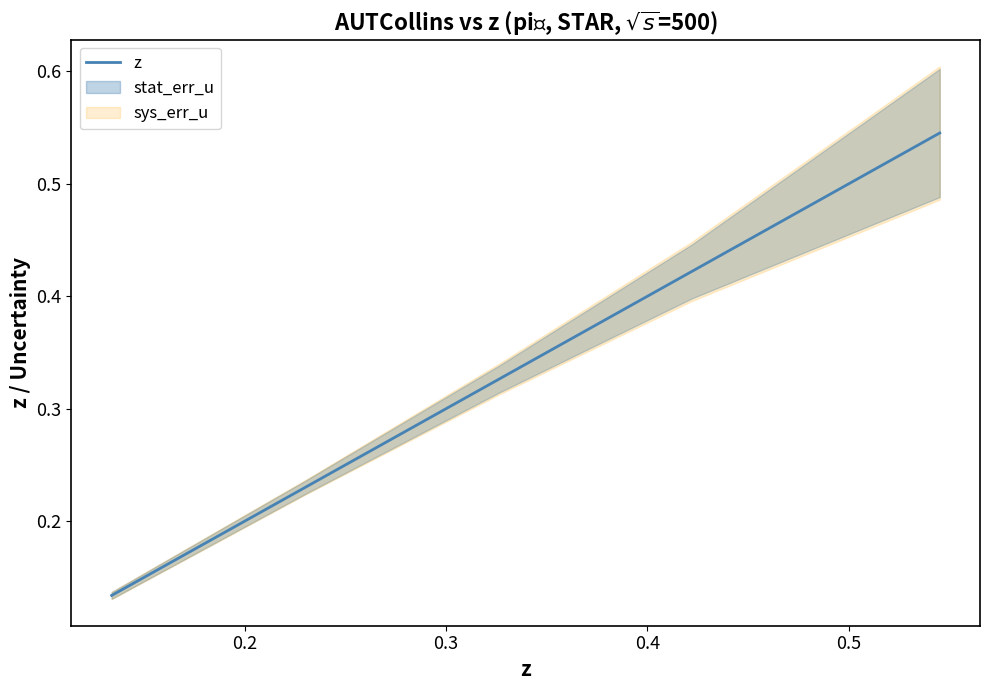

How many values are between 0 and 1?

5